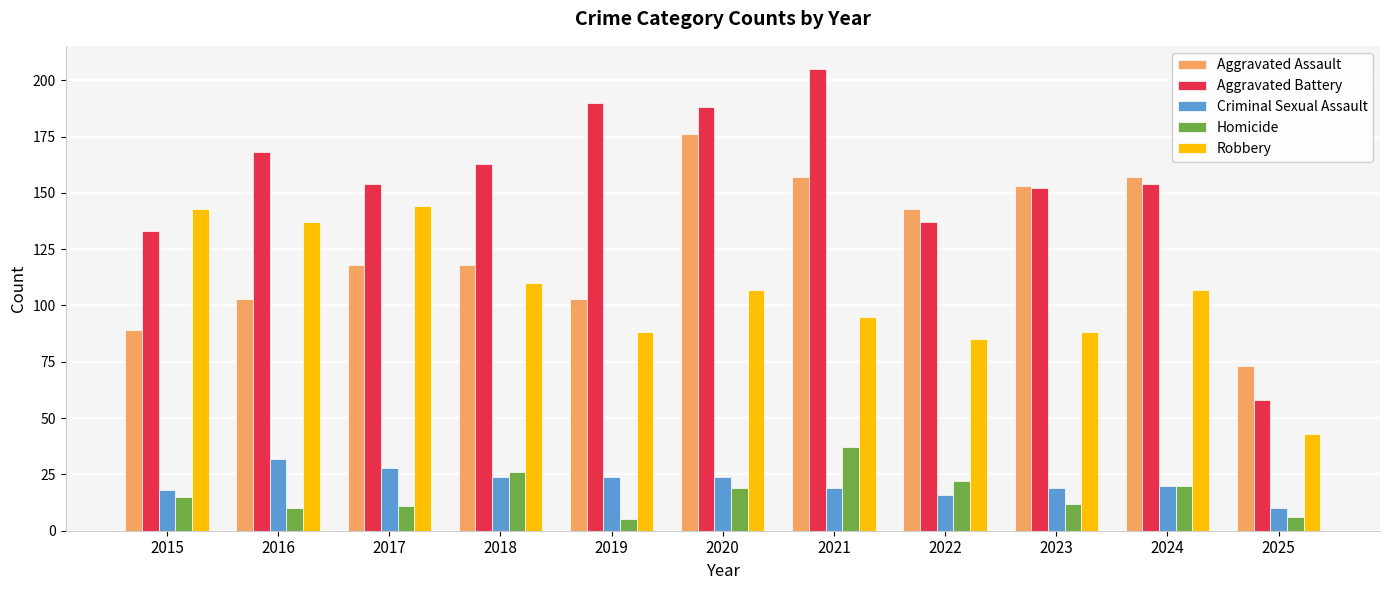

What is the value of the Robbery bar at the 10th from the left?

107